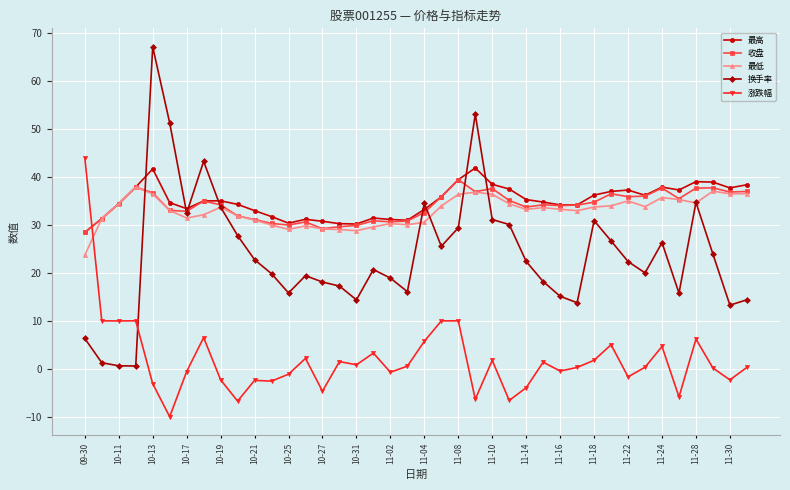

Which series has the largest range (max minus min)?

换手率